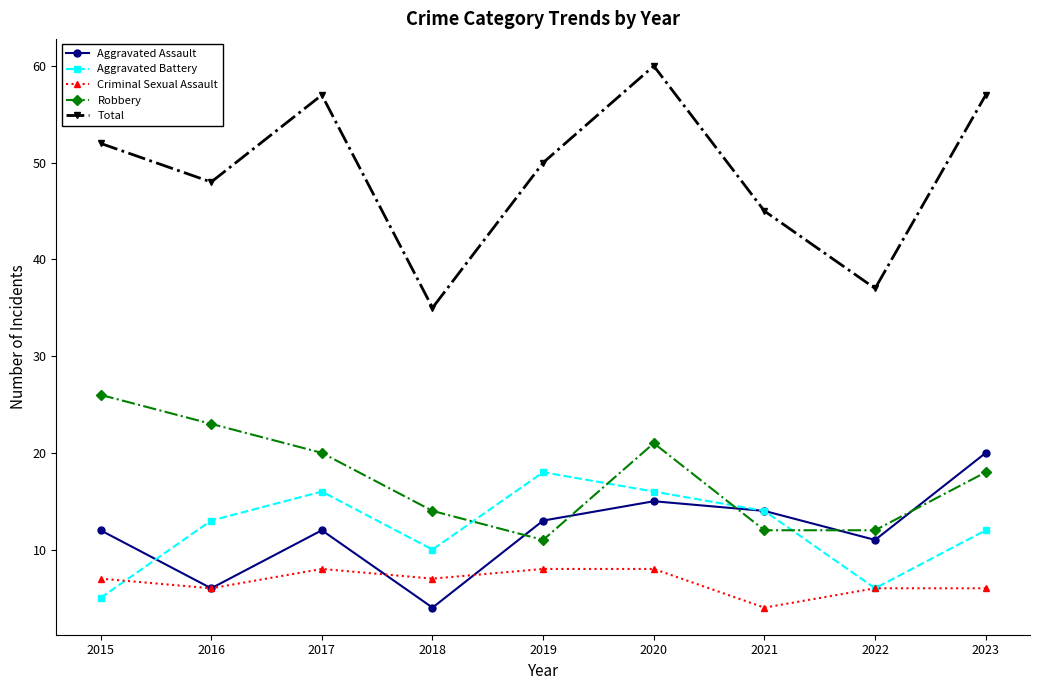

At which category is the sum across all series the highest?

2020